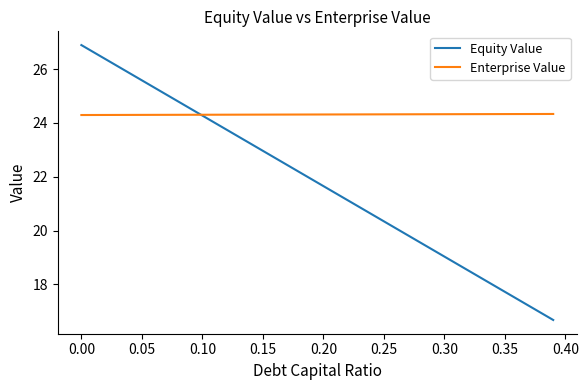

List the series in order of their peak value, highest first.

Equity Value, Enterprise Value